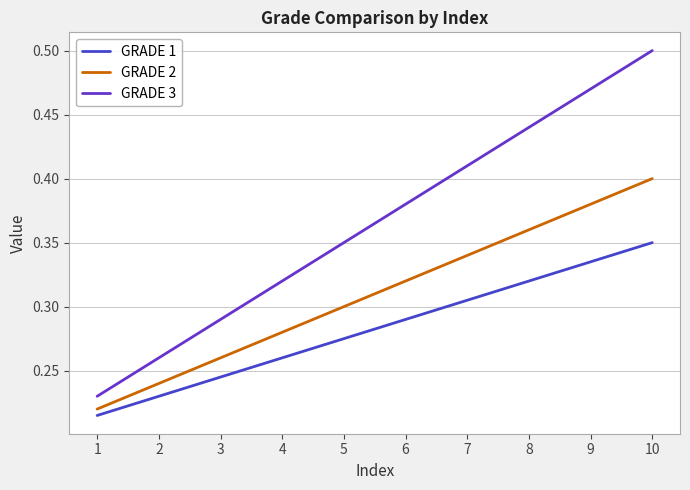

The value of GRADE 1 at 9 is 0.5. True or false?

False